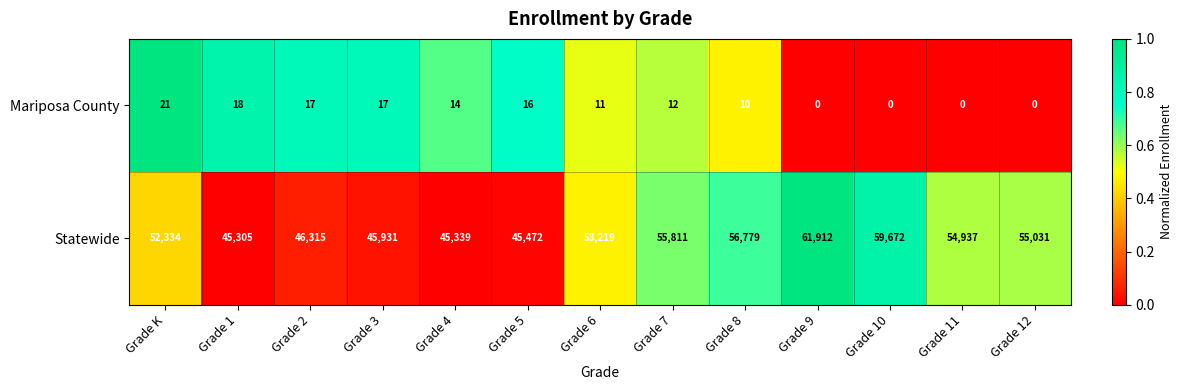

What is the total value across all series at Grade 5?

45488